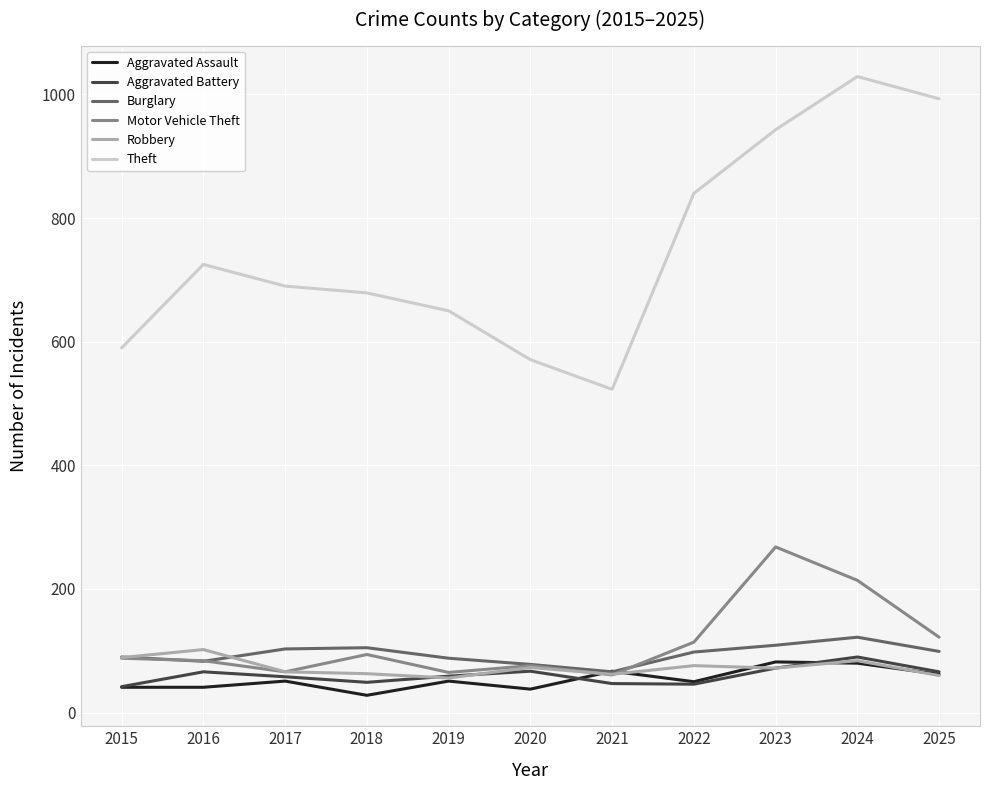

At how many categories does at least one series exceed 380?

11